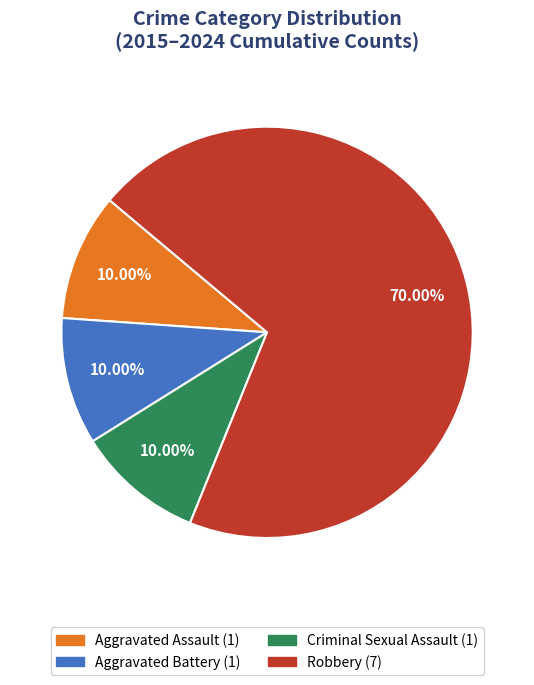

Does any single category account for the majority?

Yes